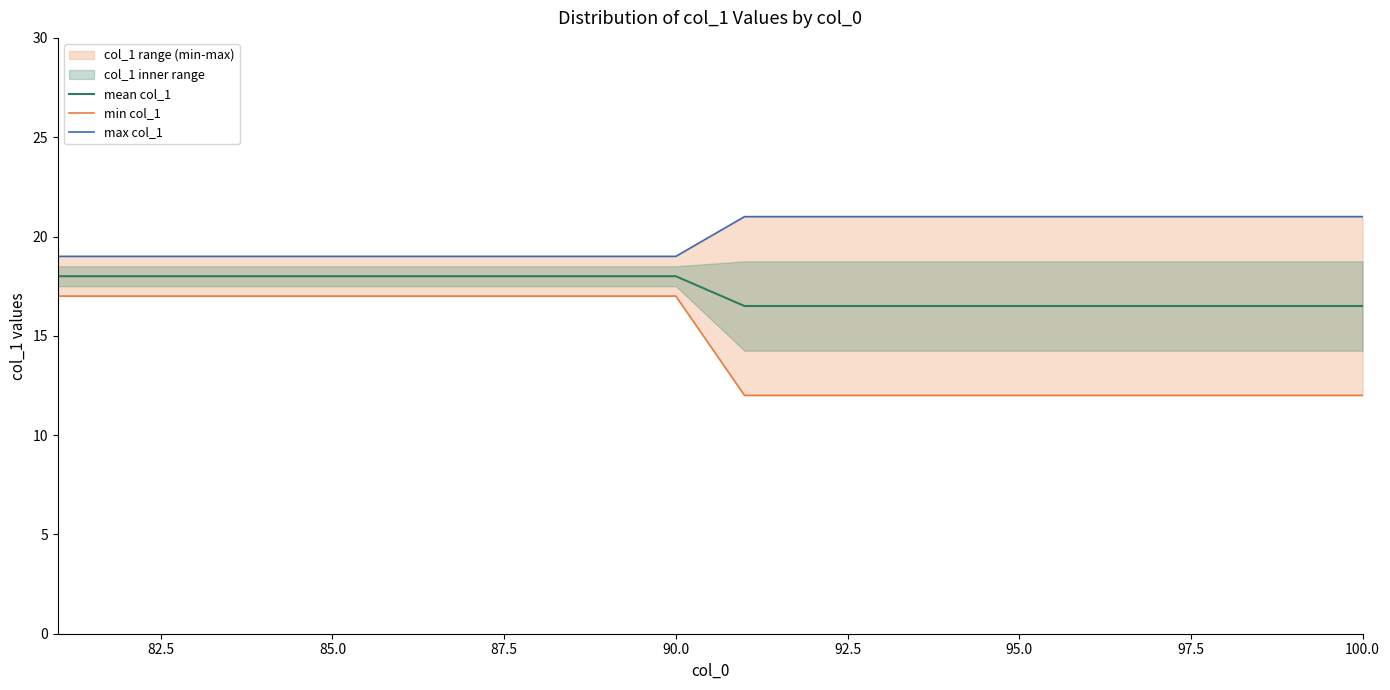

Is it true that mean col_1 equals 22.7 at 100.0?

False